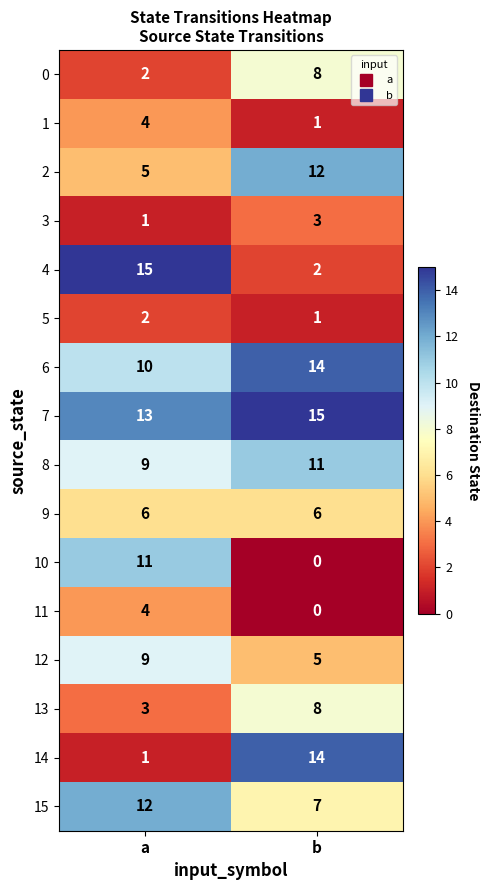

True or false: 2 has a value of 5 at a.

True